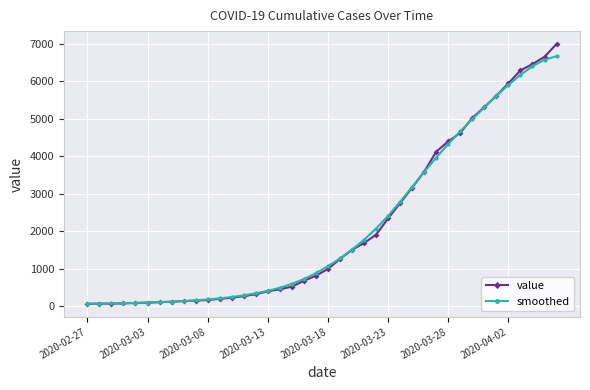

List the series in order of their peak value, highest first.

value, smoothed